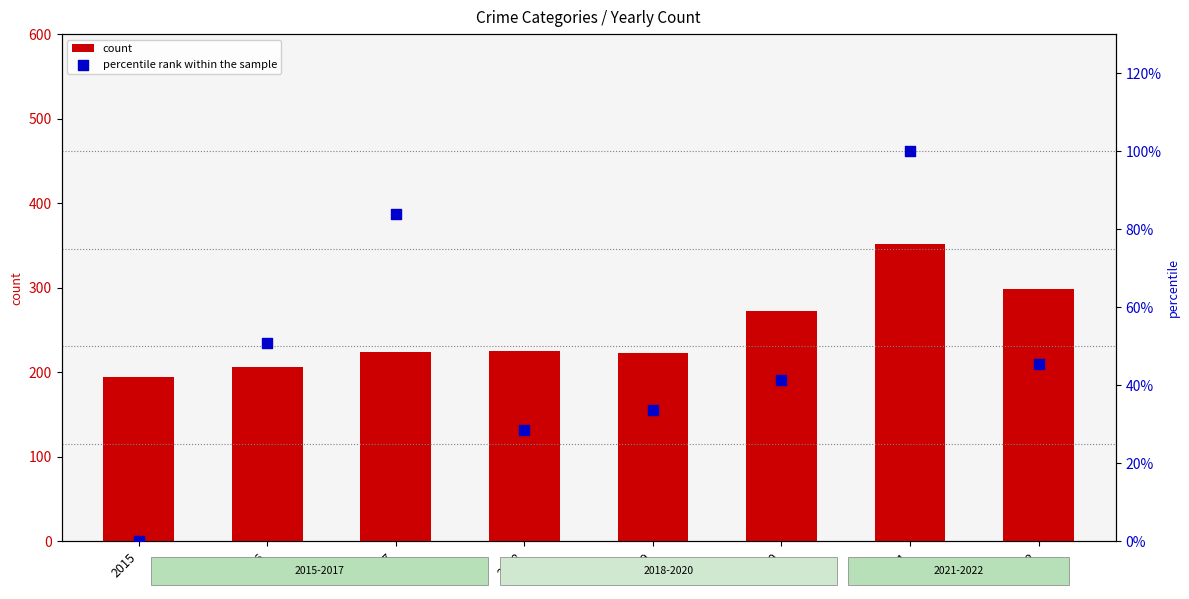

Which series has the largest Y range (max minus min)?

count